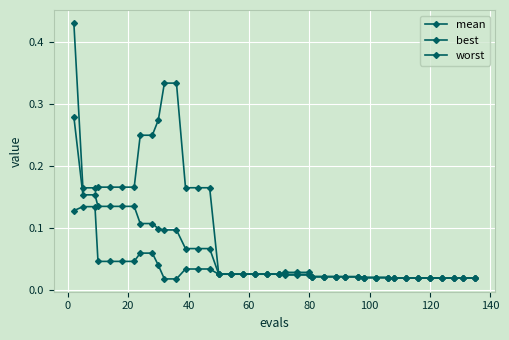

Is this an area chart (filled region under the line)?

No